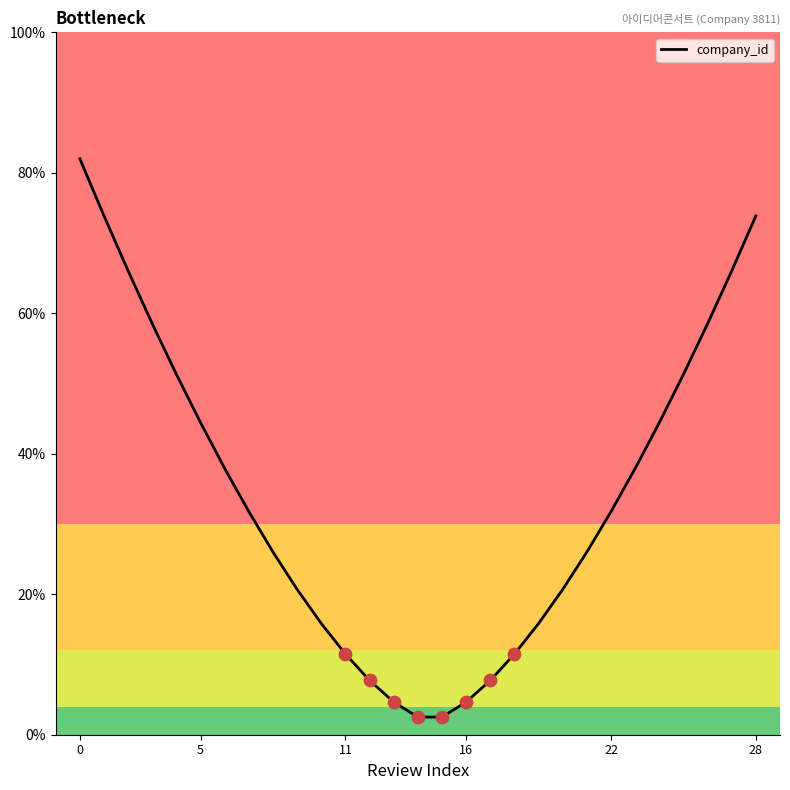

Is this an area chart (filled region under the line)?

No